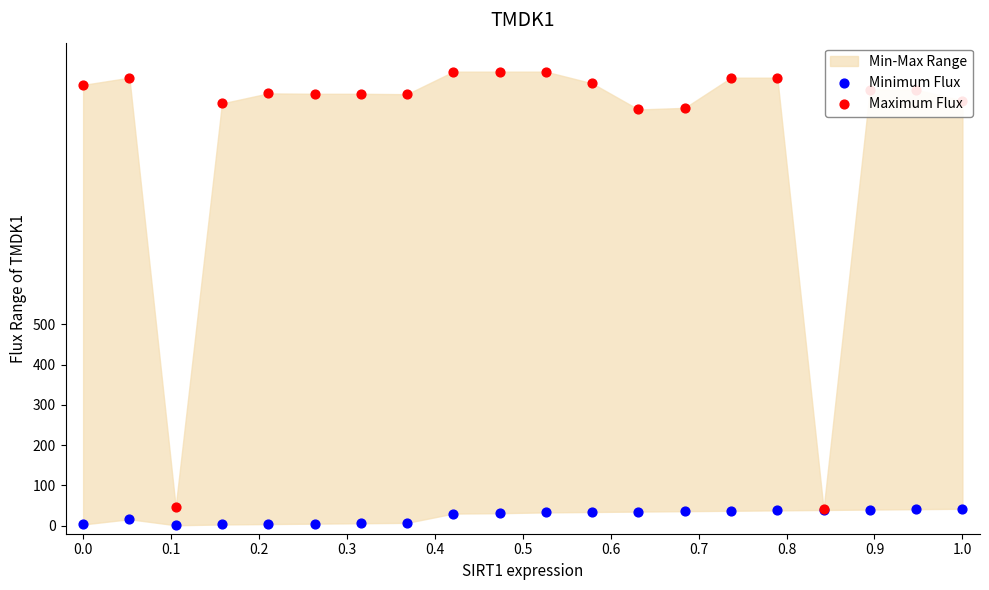

At how many categories does at least one series exceed 177?

18